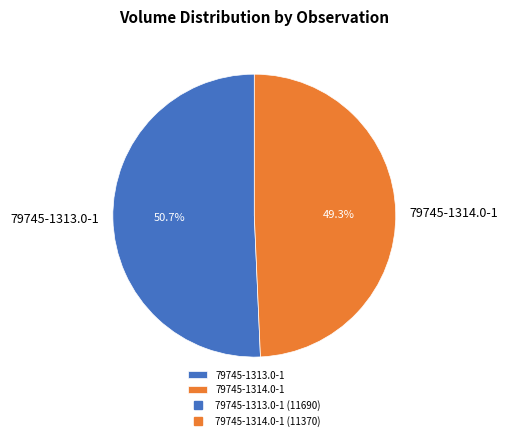

Approximately how many times larger is the value at 79745-1314.0-1 compared to 79745-1313.0-1?

1.0